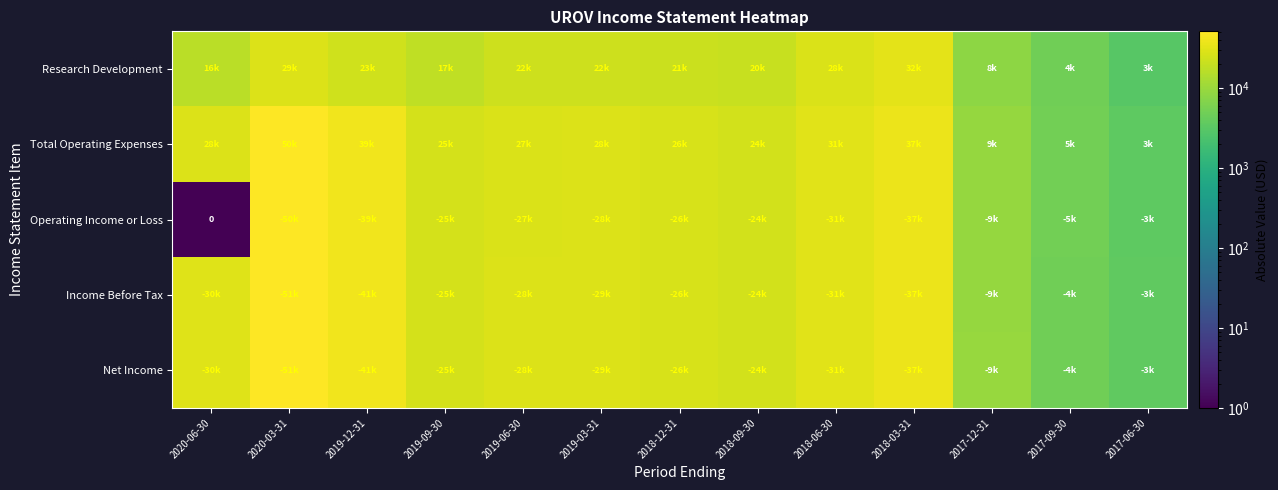

How many values in the Research Development series are below 21300?

6